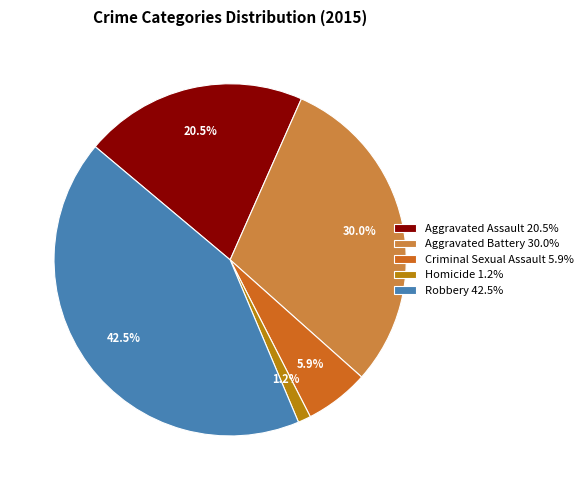

To the nearest percent, what is the average slice percentage?

20%